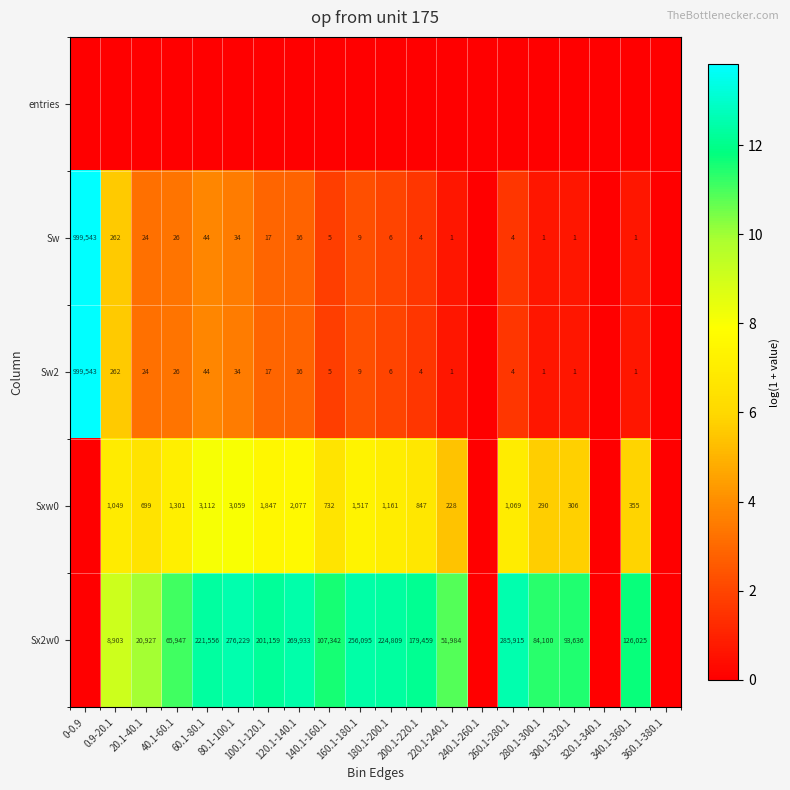

Is it true that Sw equals 13.8 at 0-0.9?

True